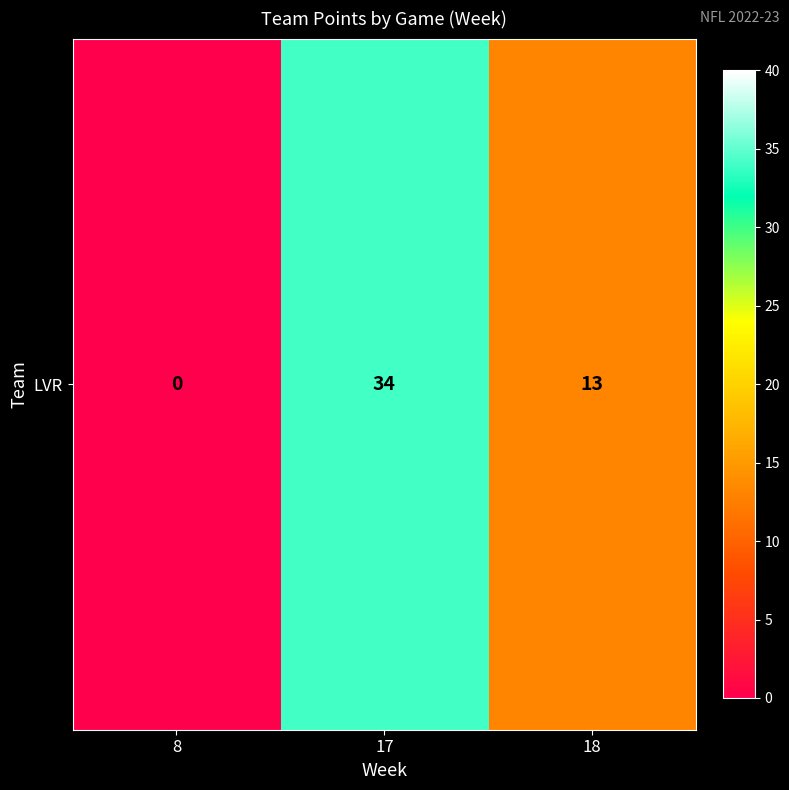

Reading left to right, list all the values displayed in this chart.

8=0	17=34	18=13